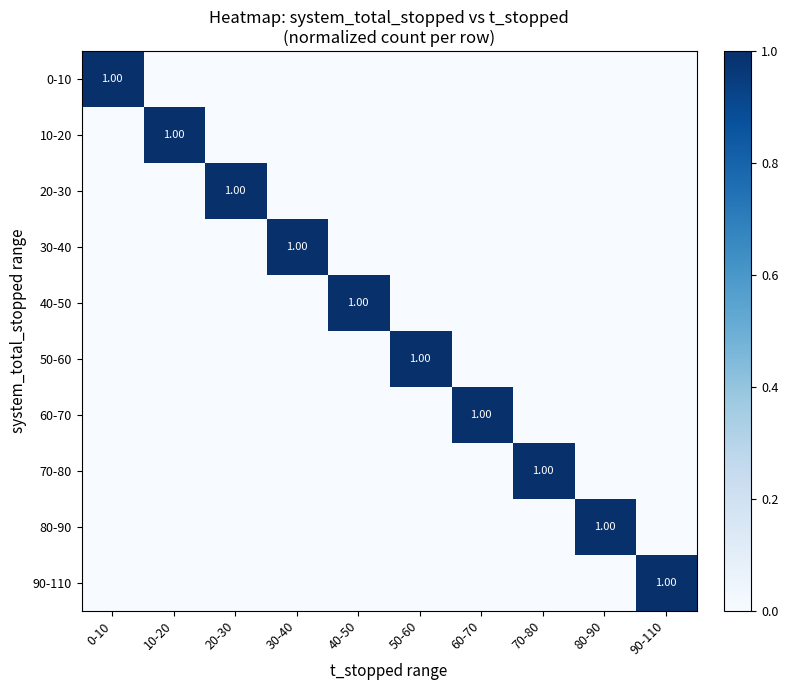

What is the total value across all series at 20-30?

1